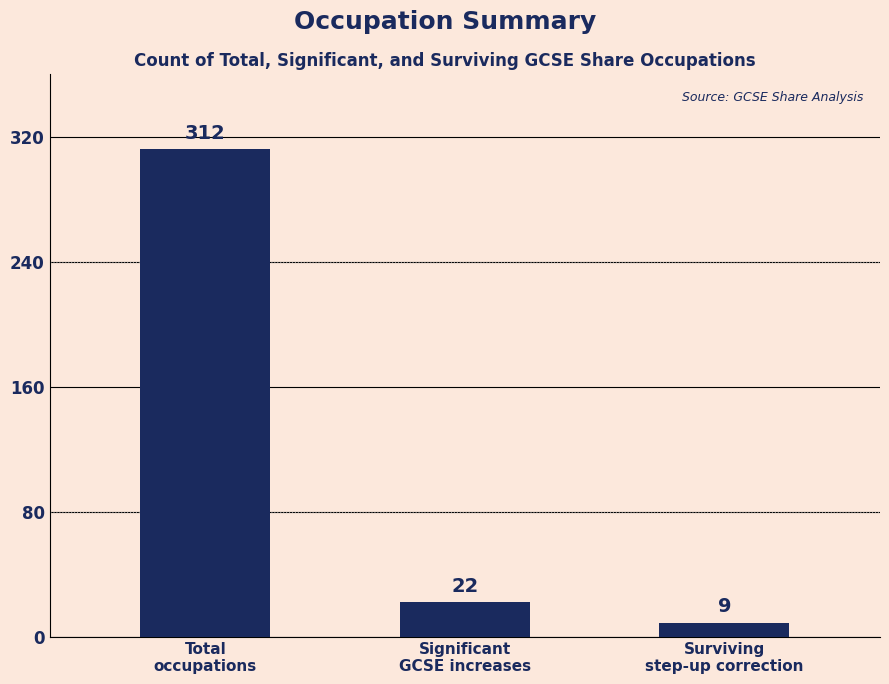

List the labels in order of value, smallest first.

Surviving
step-up correction, Significant
GCSE increases, Total
occupations